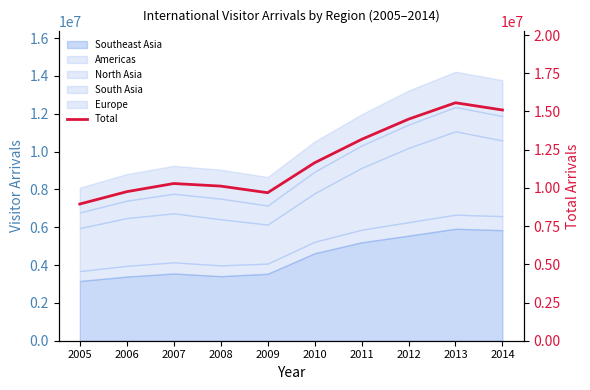

How many data points are above 11641701?

4